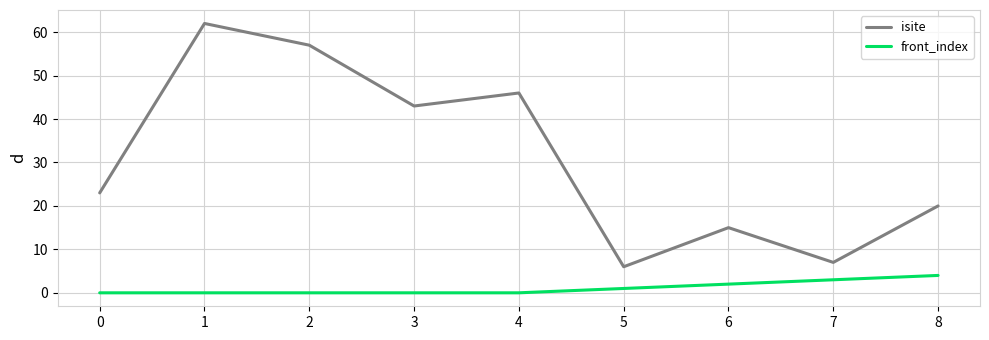

What is the greatest value displayed?

62